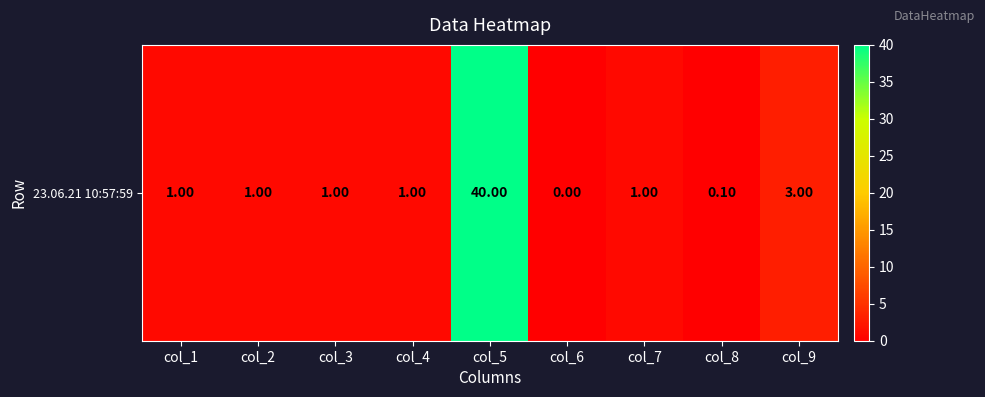

Rank the categories by value from lowest to highest.

col_6, col_8, col_1, col_2, col_3, col_4, col_7, col_9, col_5